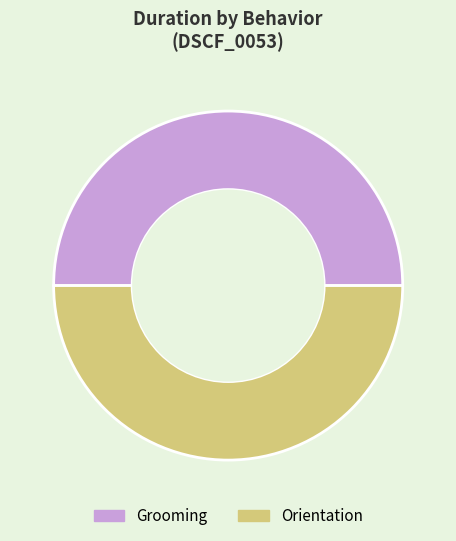

Is it true that Grooming is 50% of the pie?

True